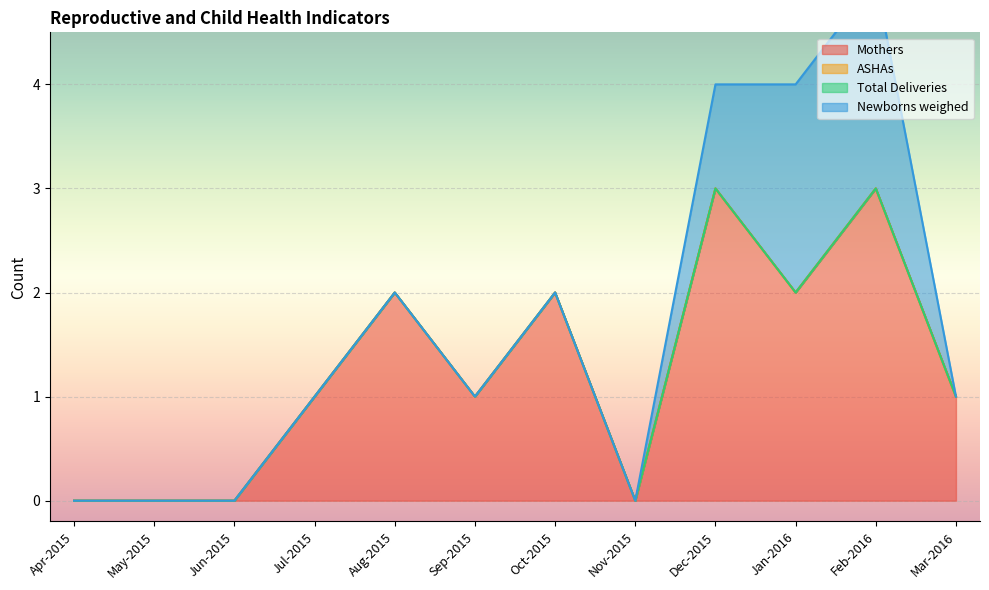

True or false: Total Deliveries and Mothers intersect in this chart.

False